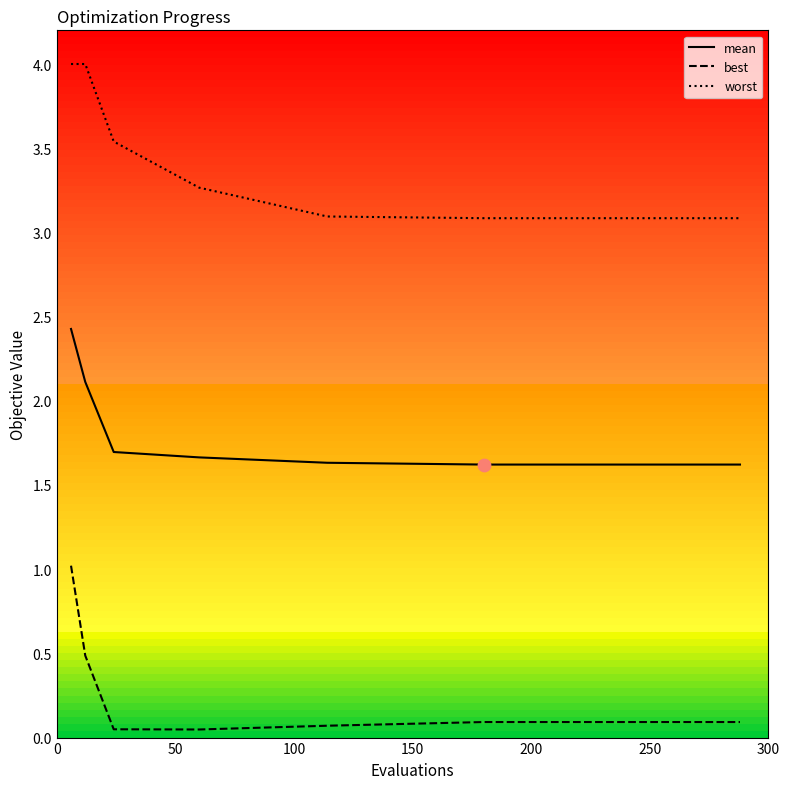

True or false: best and worst cross at least once.

False